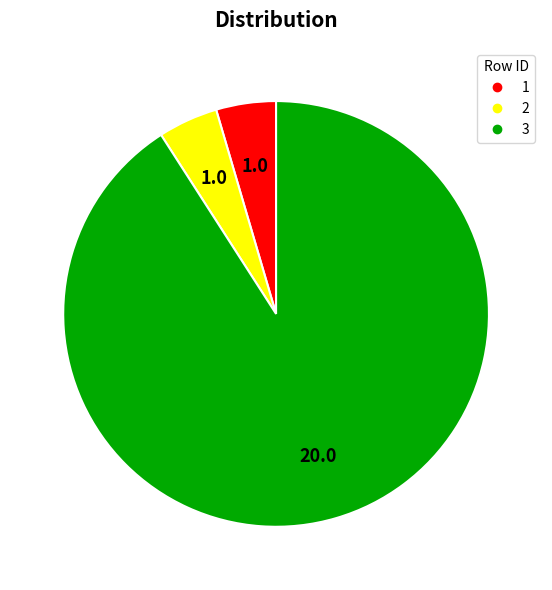

Does 3 represent more than half of the total?

Yes